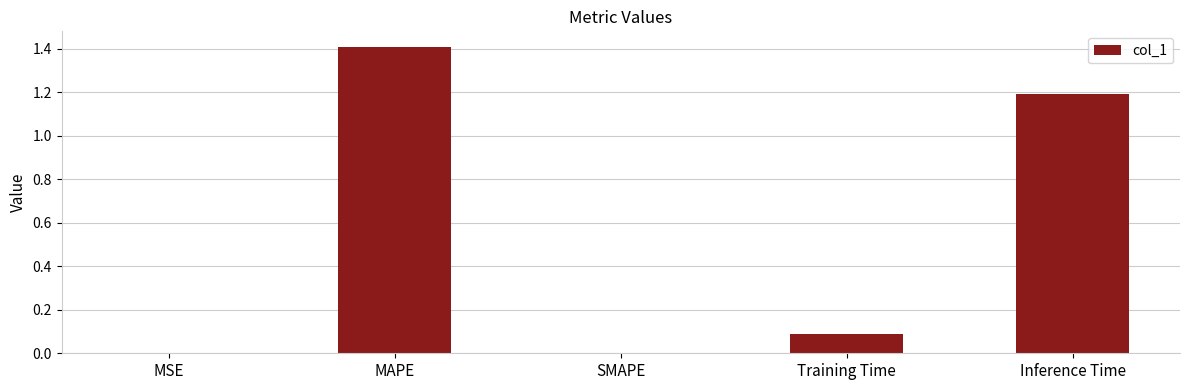

Which category has the highest value across all series?

MAPE